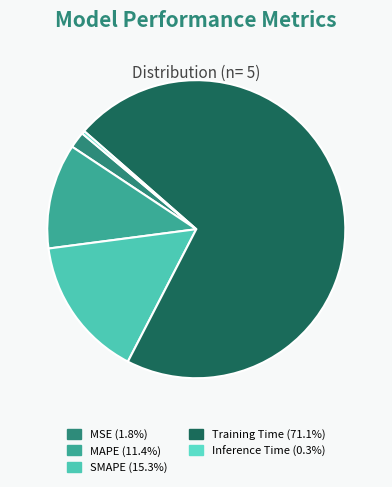

How many slices are in this pie chart?

5